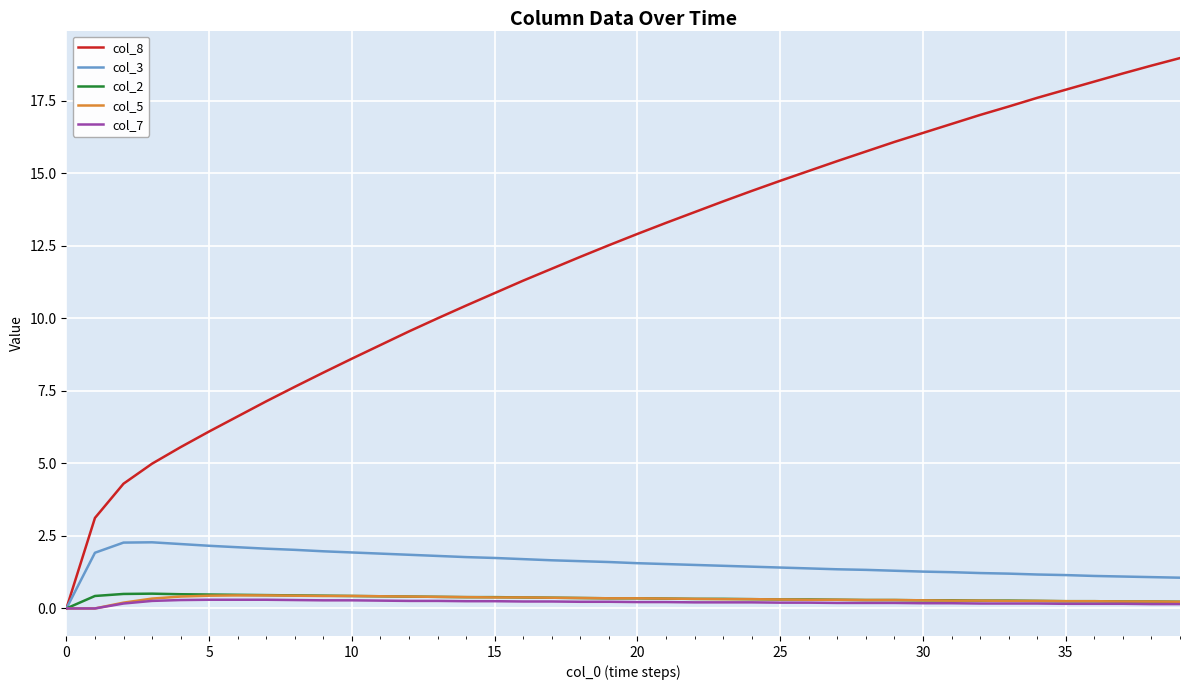

What is the maximum value shown in the chart?

19.0